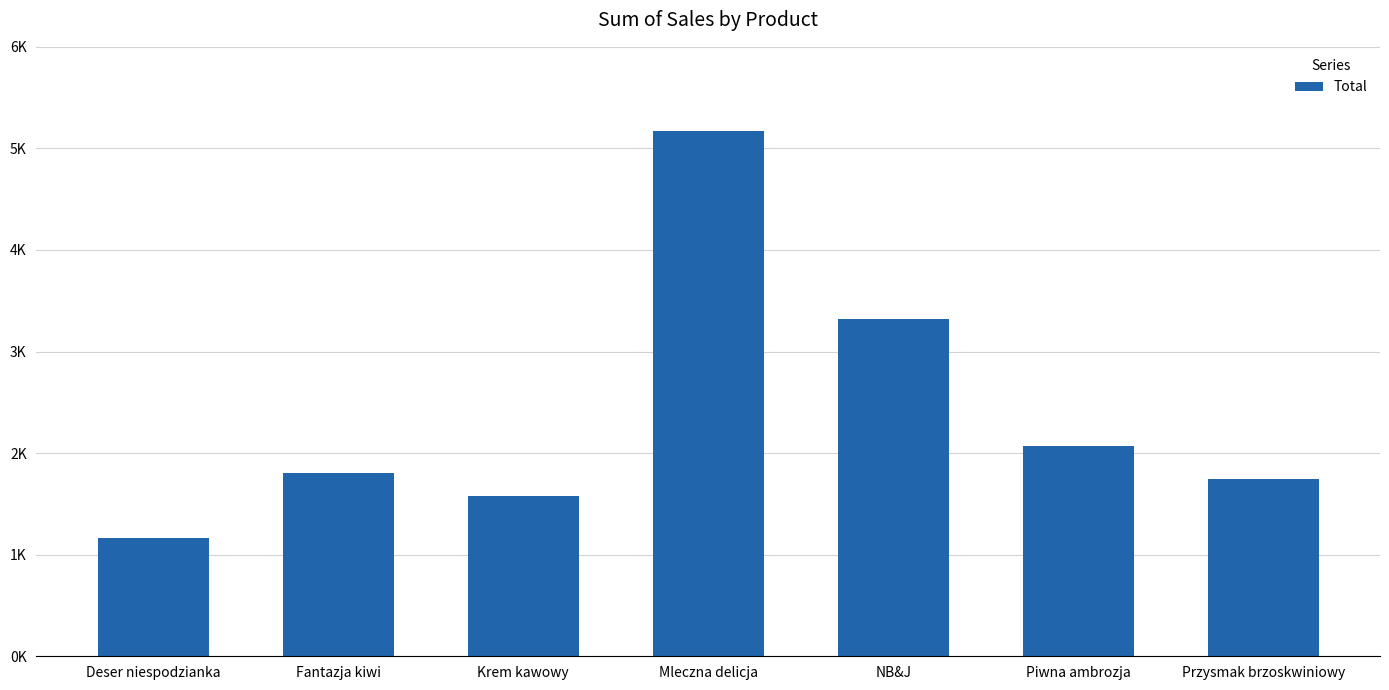

Are the bars horizontal?

No